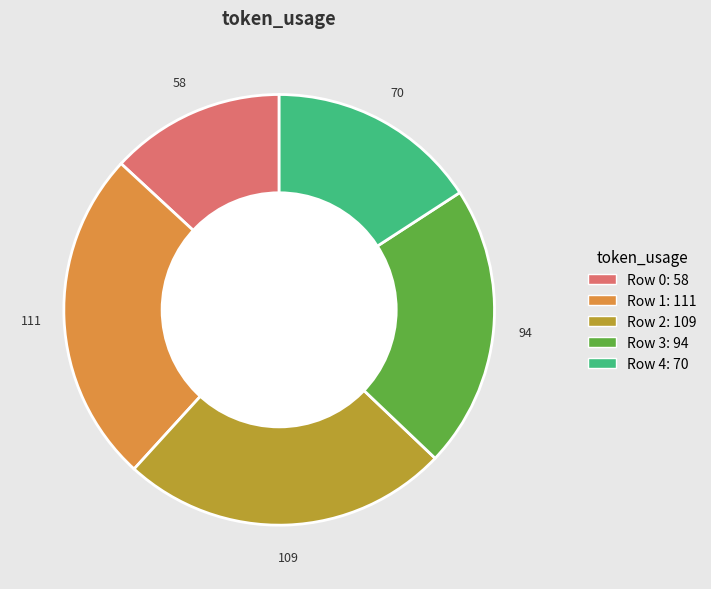

Count the number of slices in the pie.

5